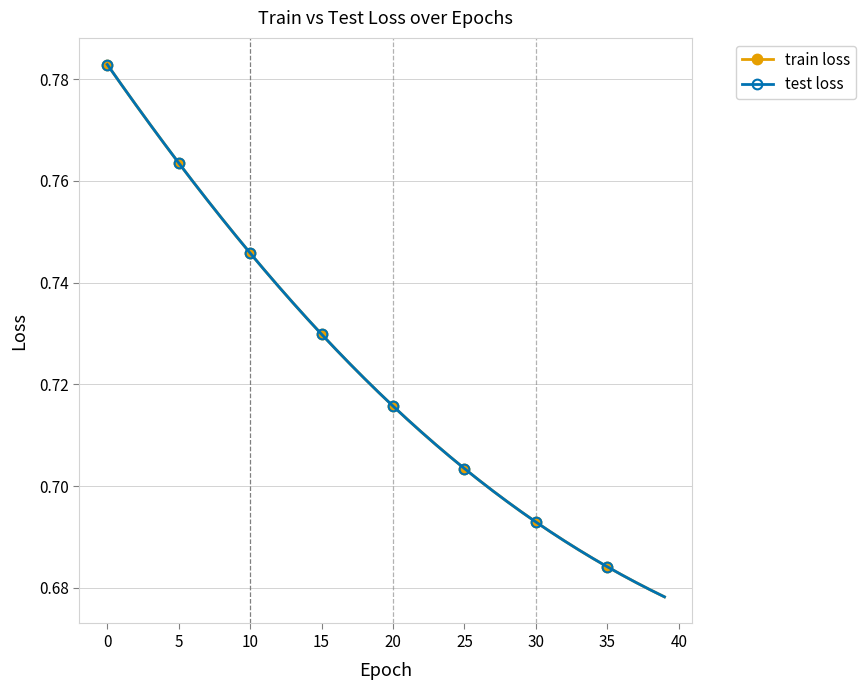

Is this an area chart (filled region under the line)?

No